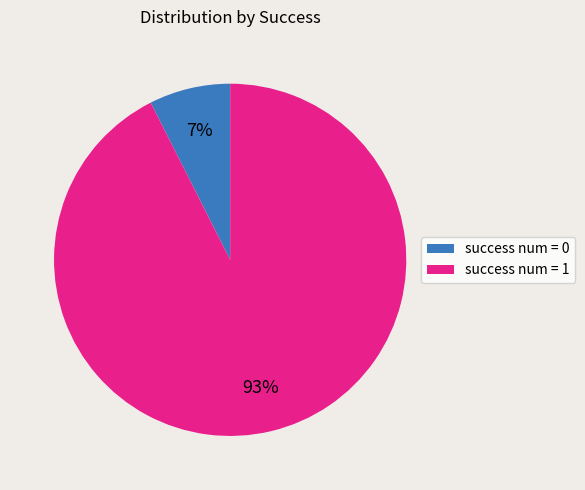

True or false: success num = 1 accounts for 93% of the total.

True